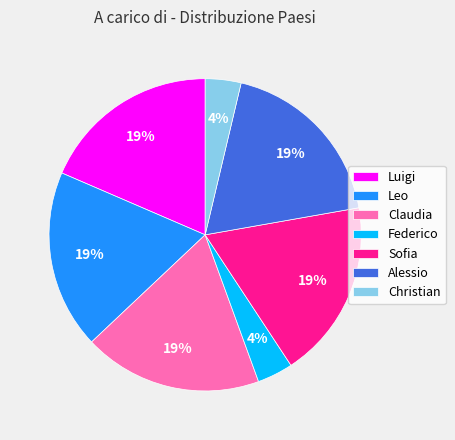

To the nearest percent, what portion does Federico represent?

4%